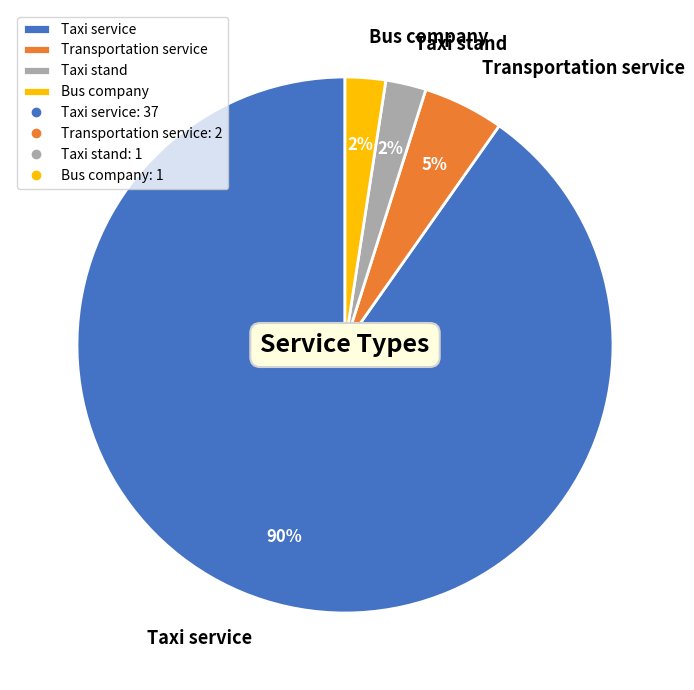

To the nearest percent, what percentage of the pie is Taxi stand?

2%